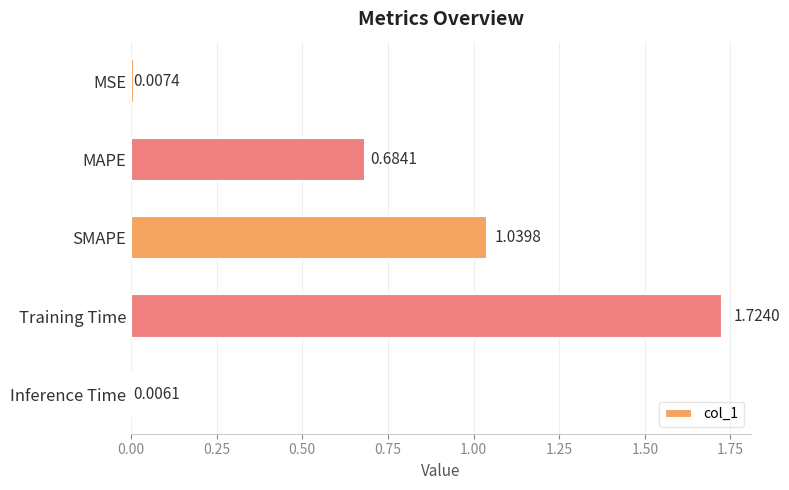

Which category has the lowest value across all series?

Inference Time